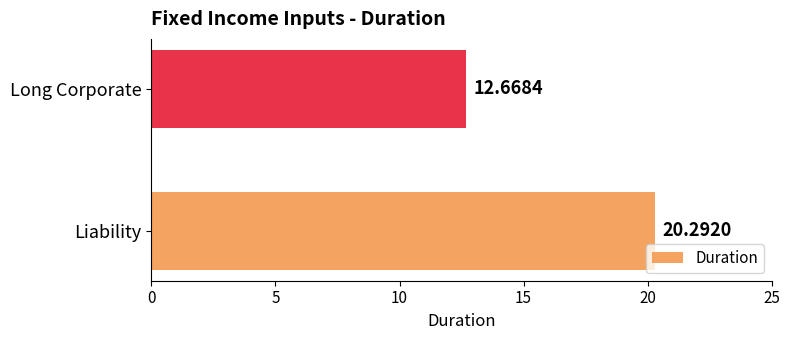

Rank the categories by value from highest to lowest.

Liability, Long Corporate